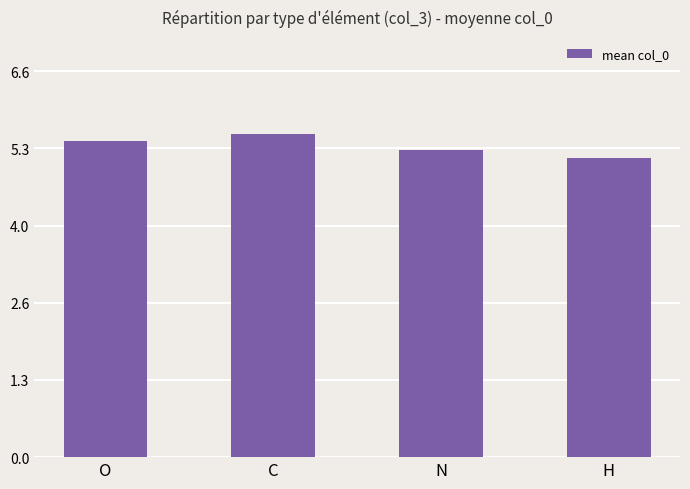

At which category does the chart reach its minimum across all series?

H